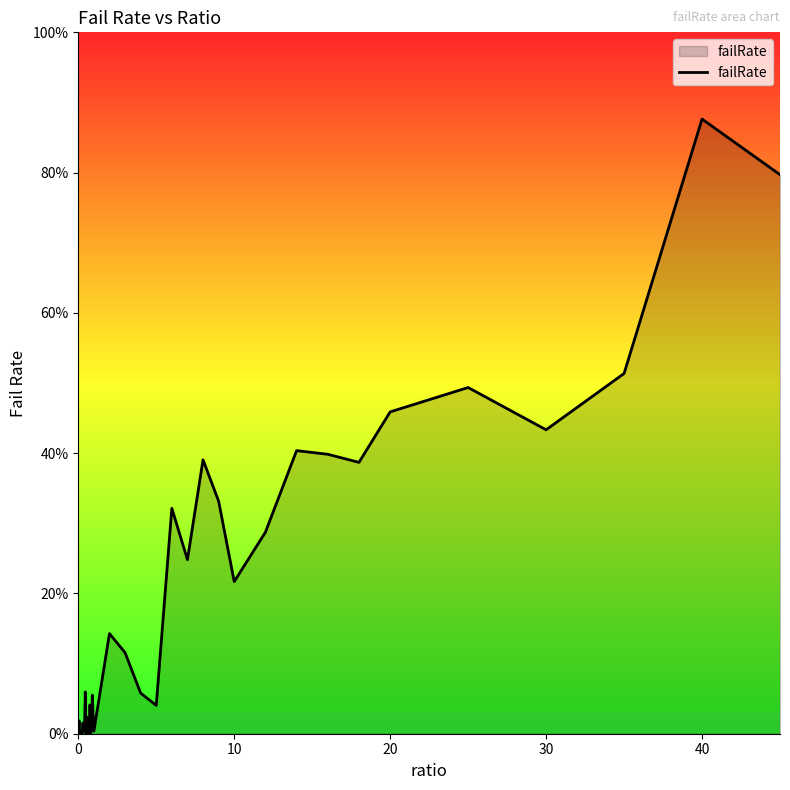

Does the chart display data point markers on the line(s)?

No